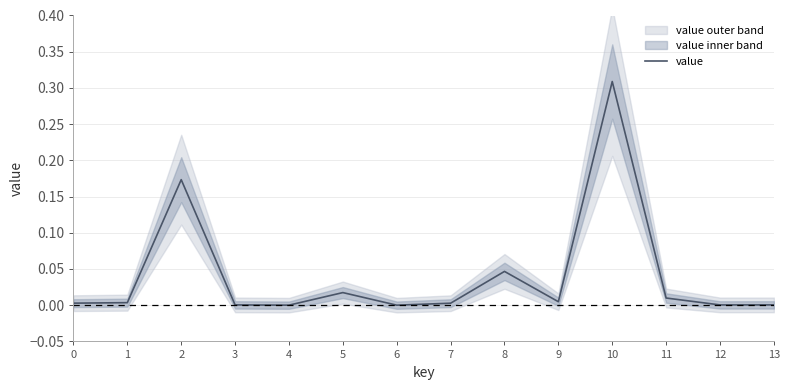

At which category does the chart reach its minimum across all series?

6